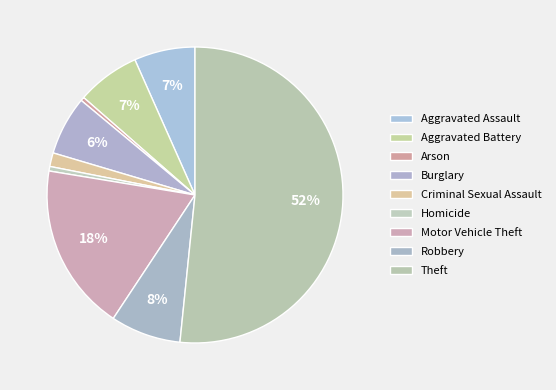

How many segments does this pie chart have?

9